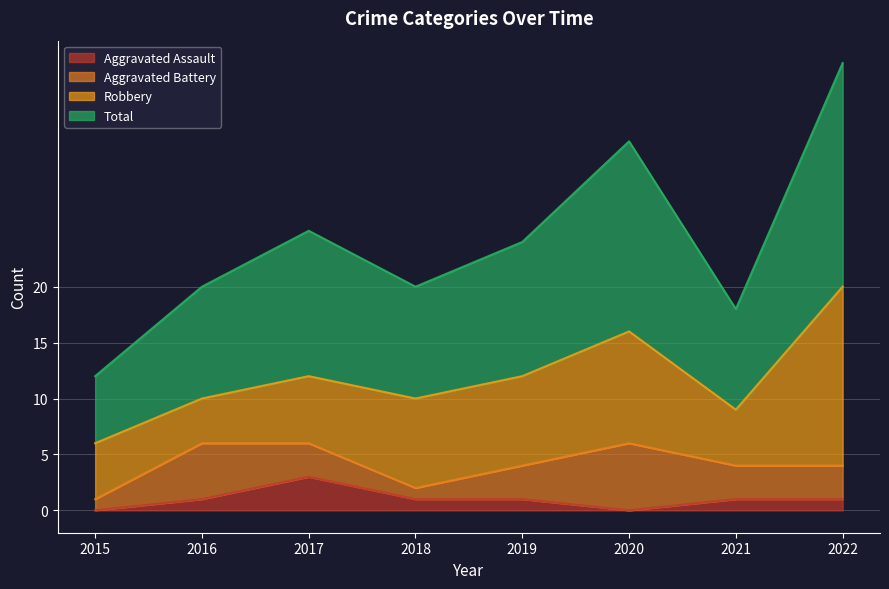

What is the average value of the Aggravated Assault series?

1